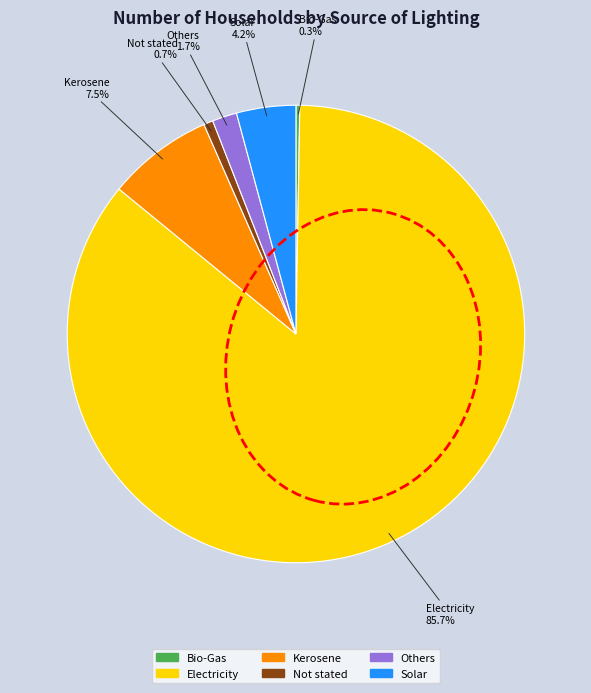

True or false: Electricity accounts for 75% of the total.

False